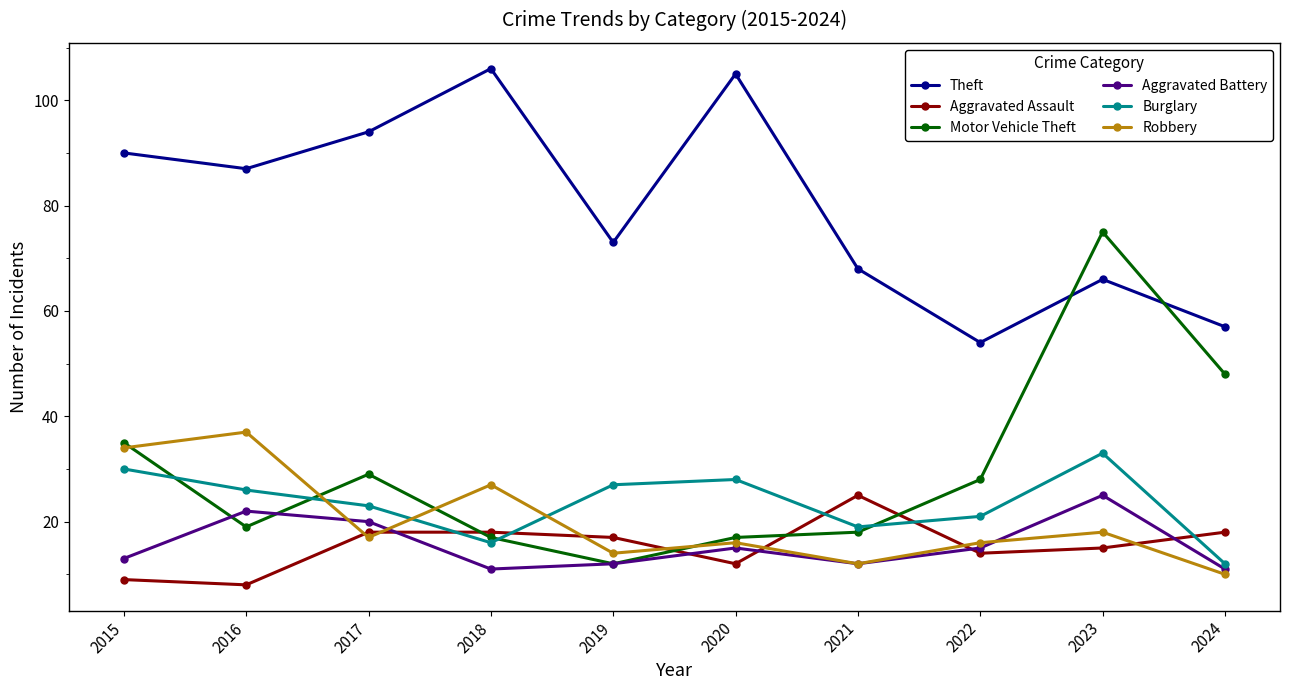

Which series has the widest spread of values?

Motor Vehicle Theft